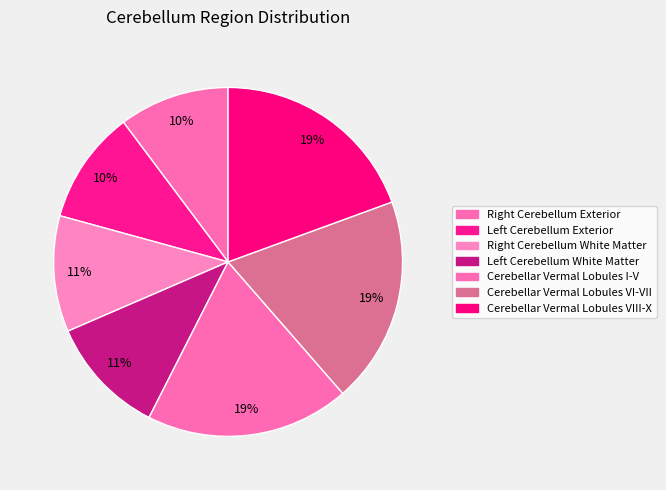

How many segments does this pie chart have?

7